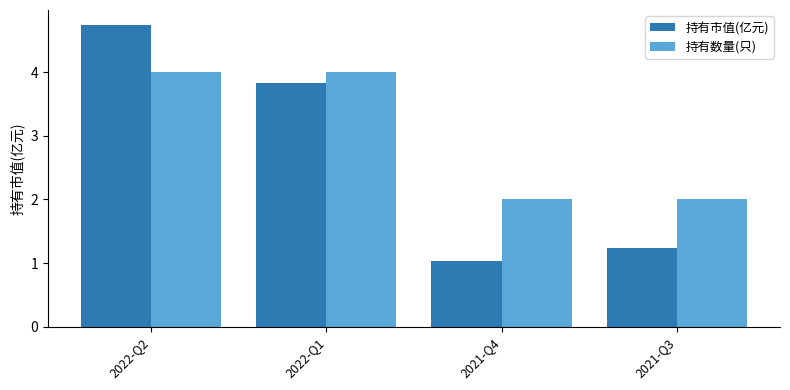

How many data points in 持有市值(亿元) are above 3?

2